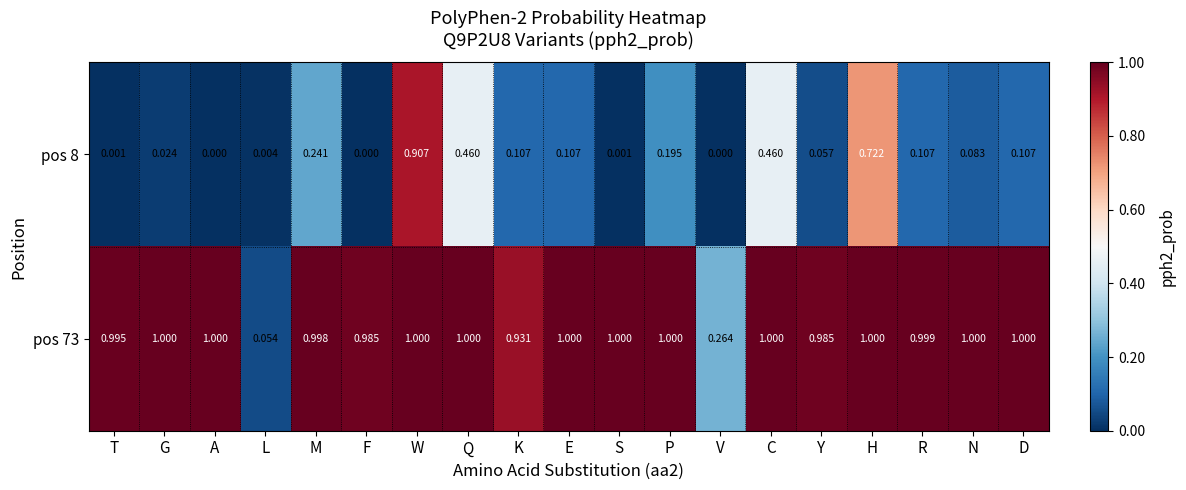

Between M and H, which series saw the biggest shift?

pos 8